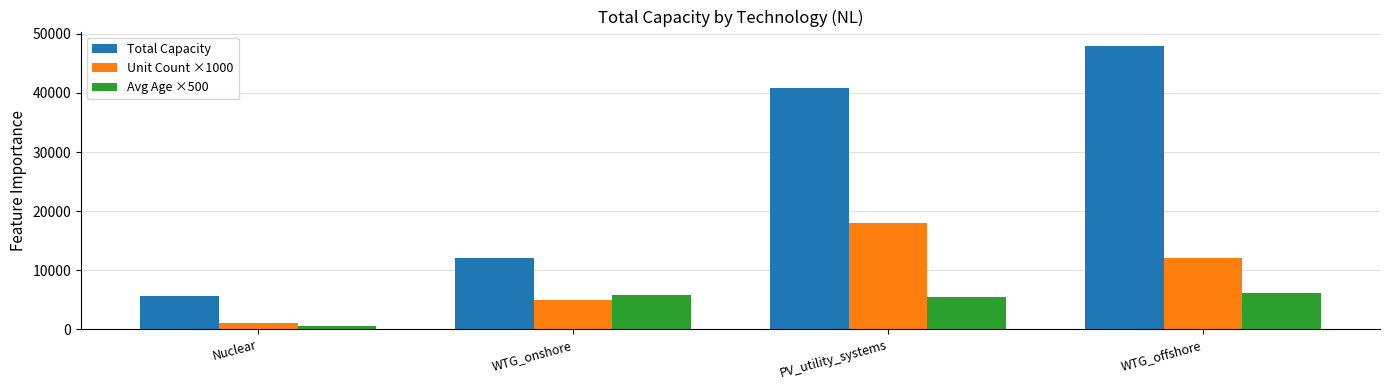

Where is Total Capacity nearest to the value 26831?

PV_utility_systems